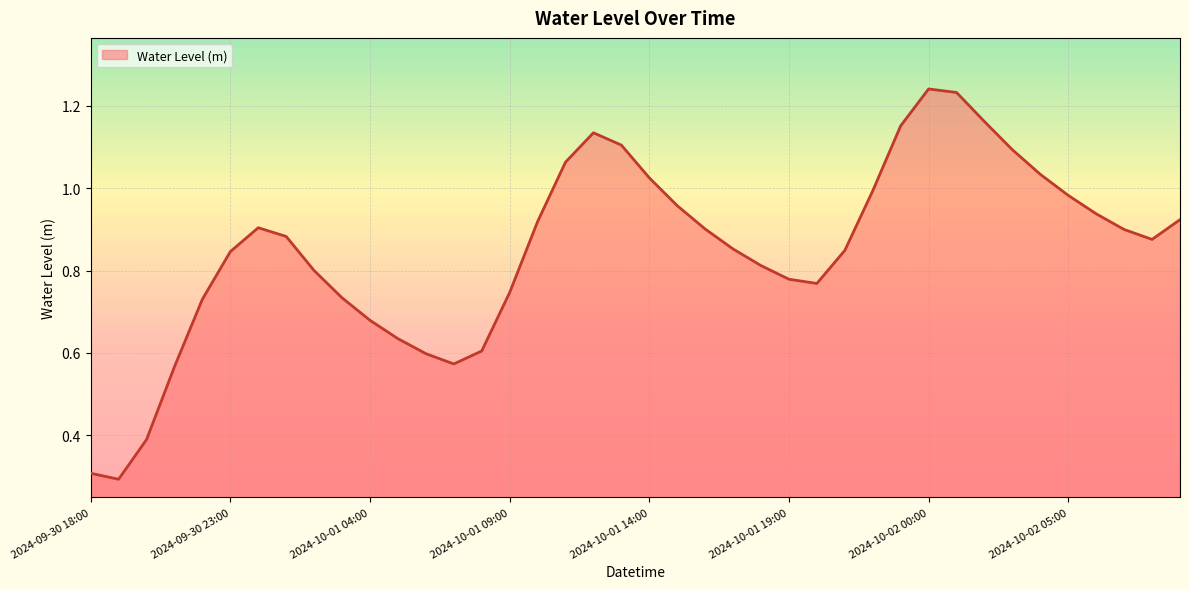

What is the smallest value displayed?

0.3